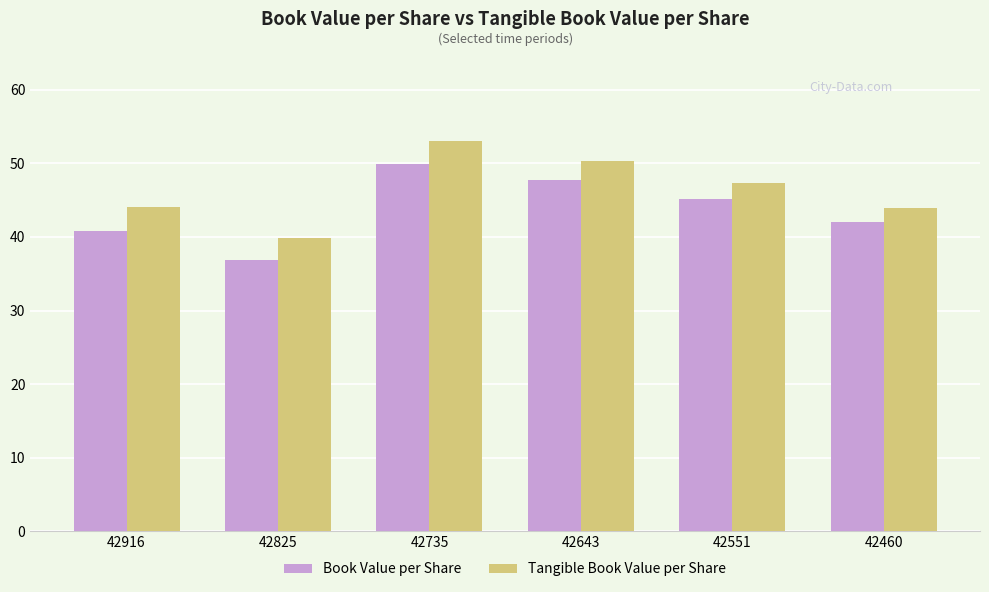

List the series in order of their peak value, lowest first.

Book Value per Share, Tangible Book Value per Share